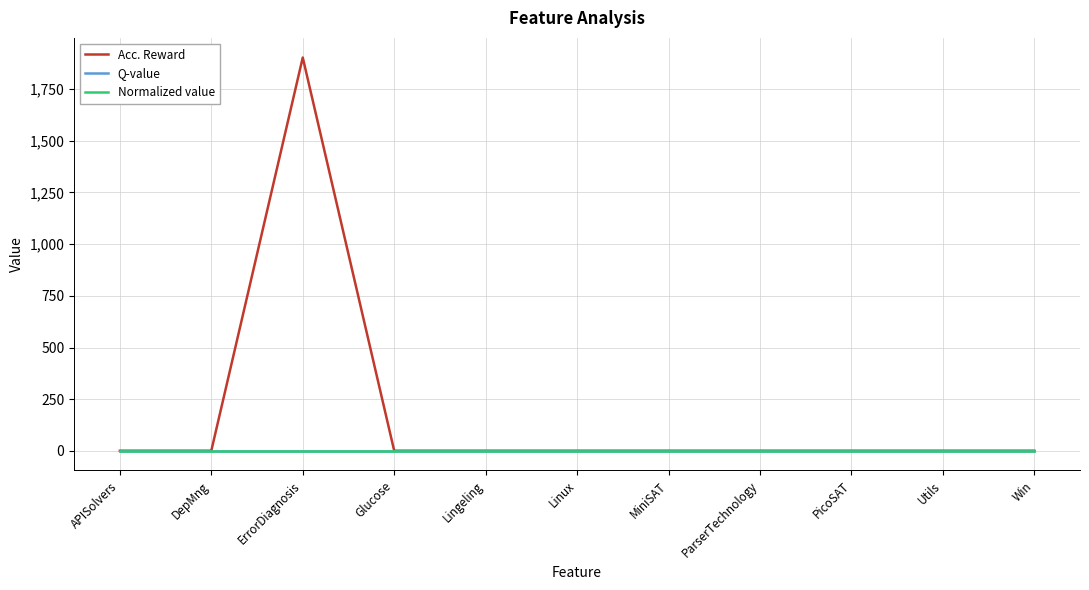

Which series has the largest total across all categories?

Acc. Reward